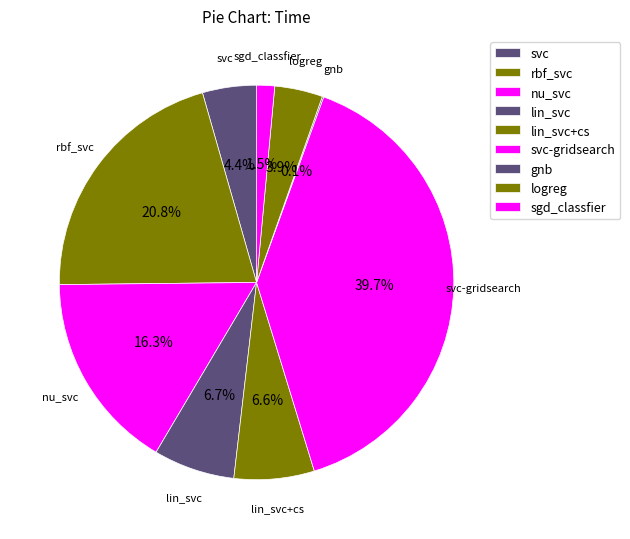

Is it true that svc is 4% of the pie?

True